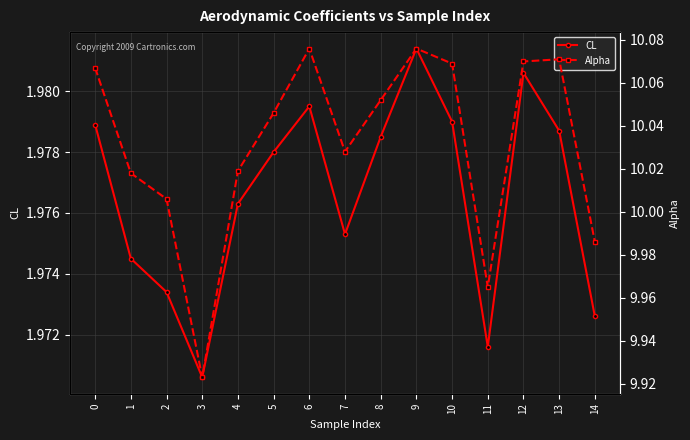

Between 2 and 4, which is larger?

4